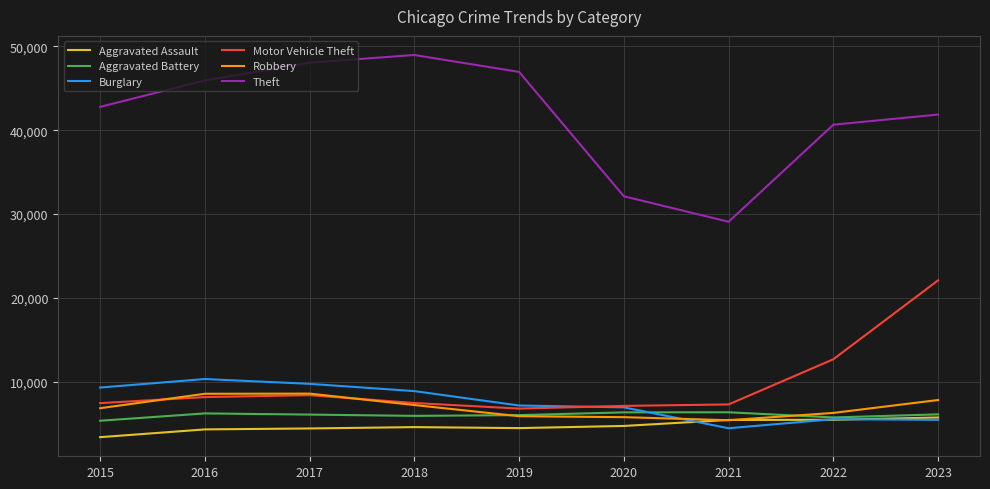

Is the value of Motor Vehicle Theft at 2020 greater than the value of Theft at 2021?

No